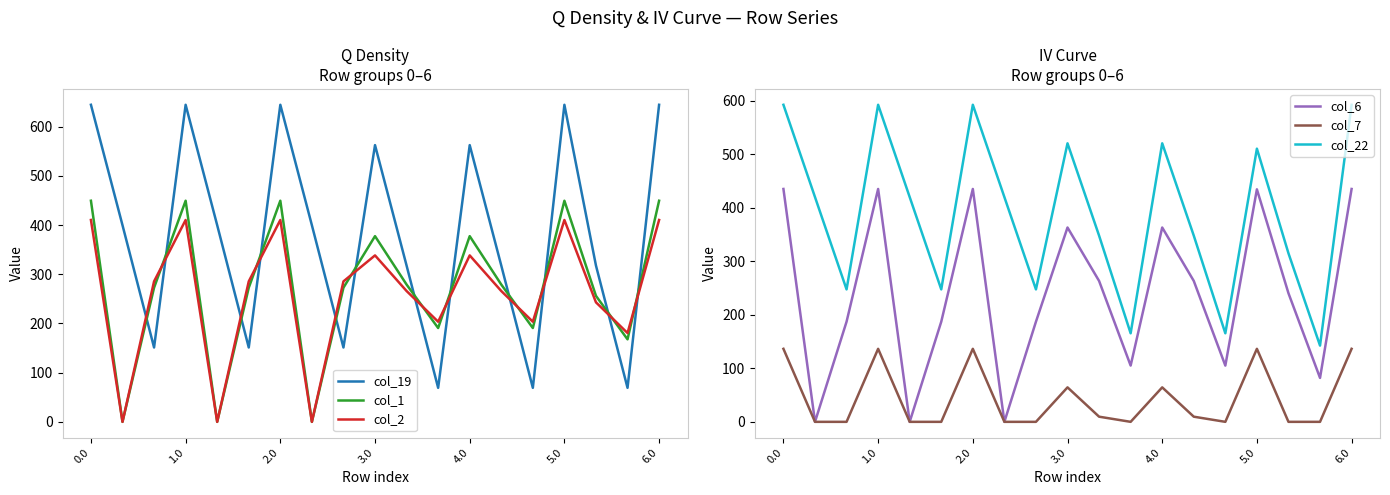

After their last crossing, which series has the higher values: col_2 or col_19?

col_19